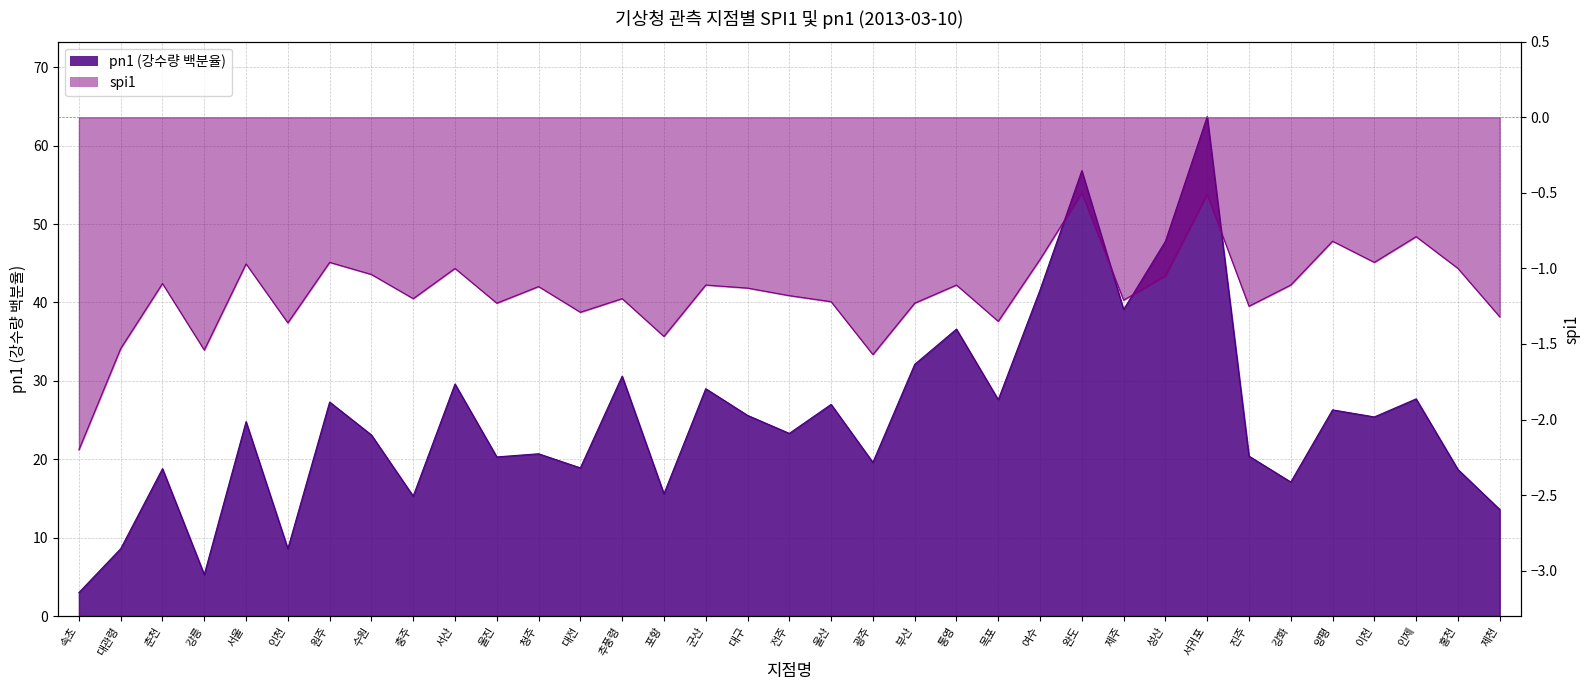

What is the difference between the pn1 values at 강화 and 대구?

8.5